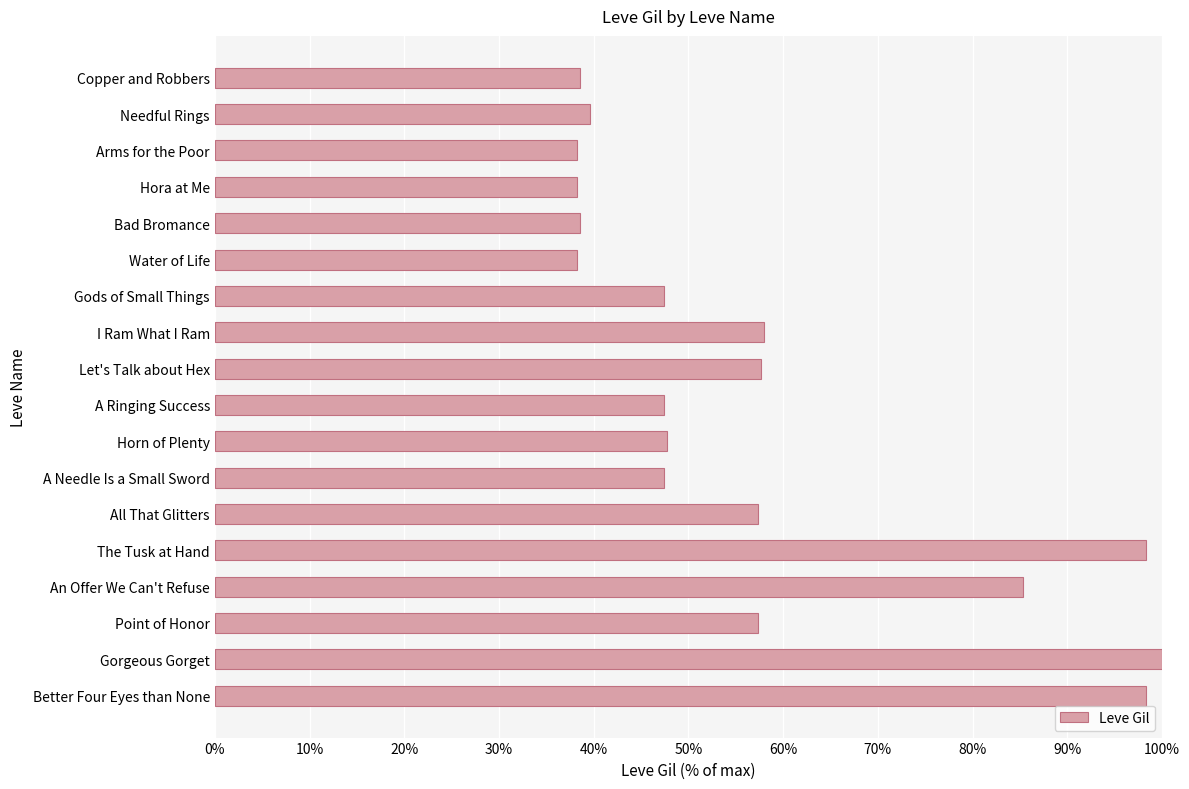

What is the minimum value shown in the chart?

38.2